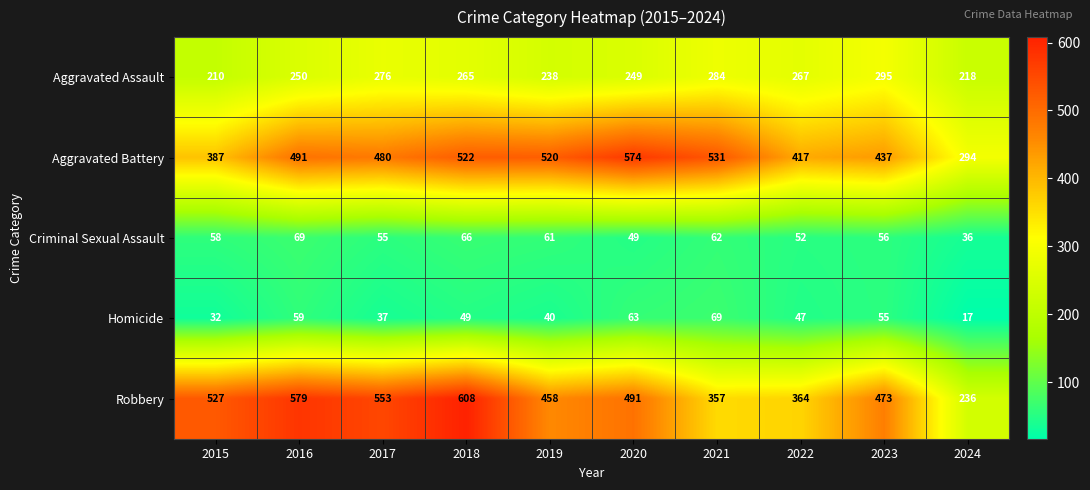

True or false: Homicide has a value of 118 at 2021.

False